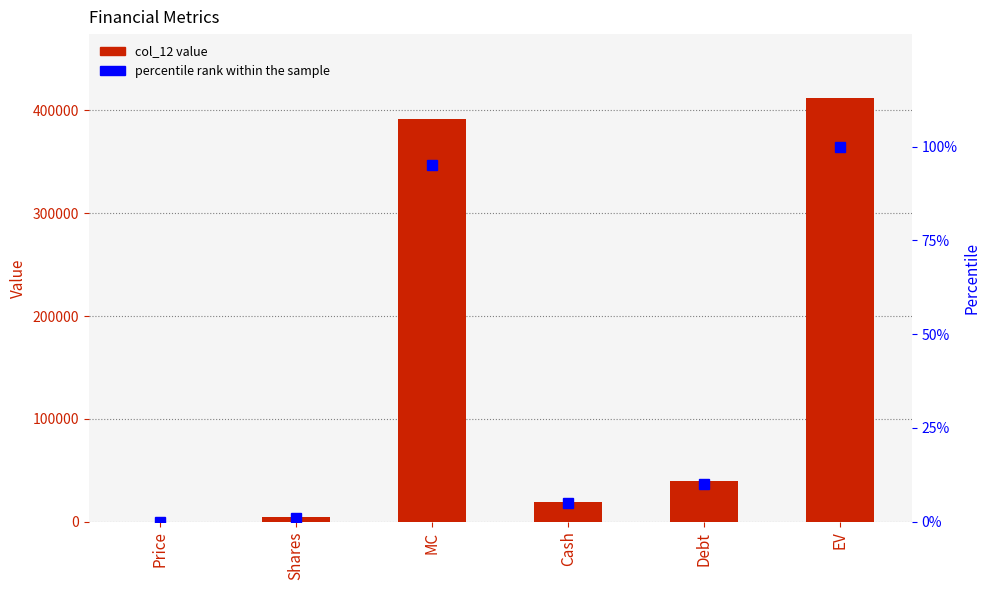

What position from the left is Debt?

5